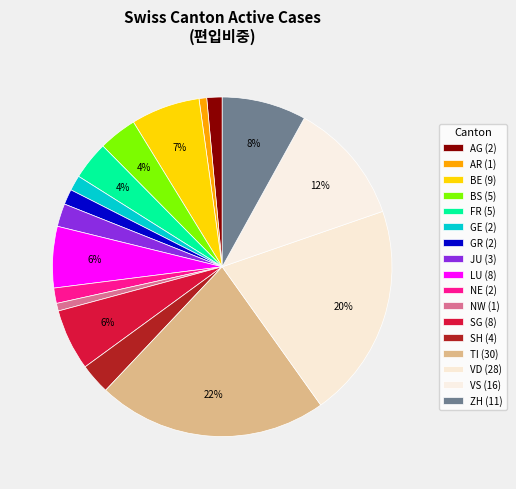

How many segments does this pie chart have?

17